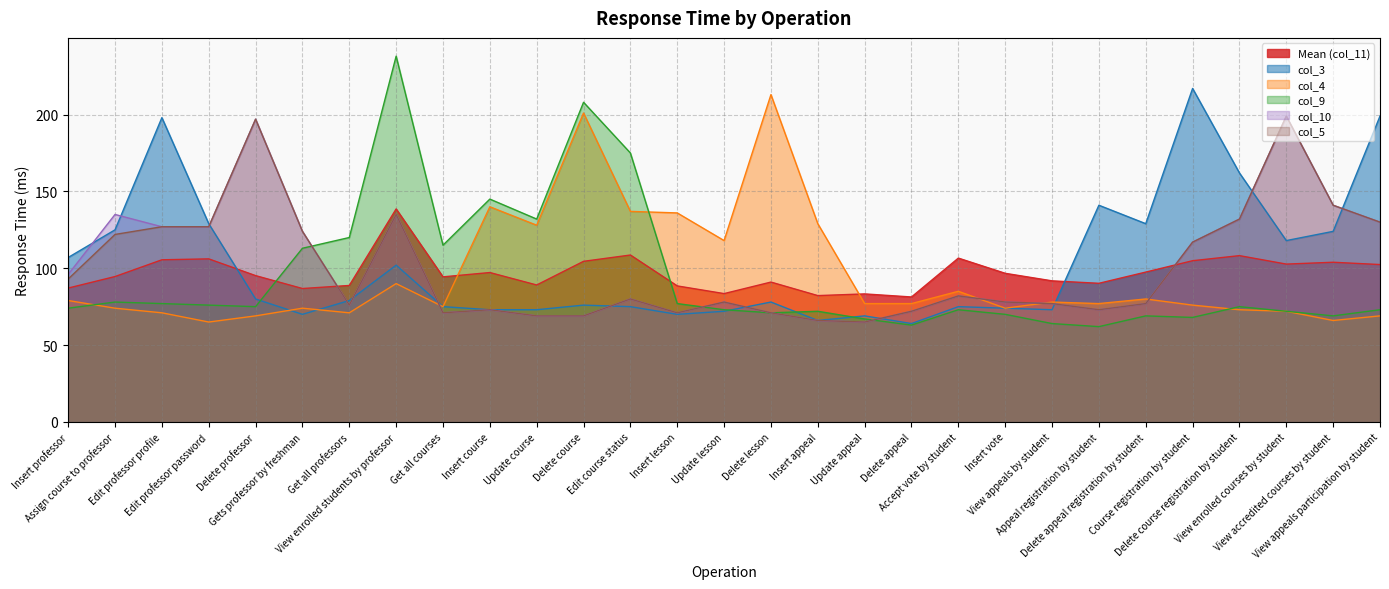

What is the difference between the maximum and minimum values in the col_4 series?

148.0